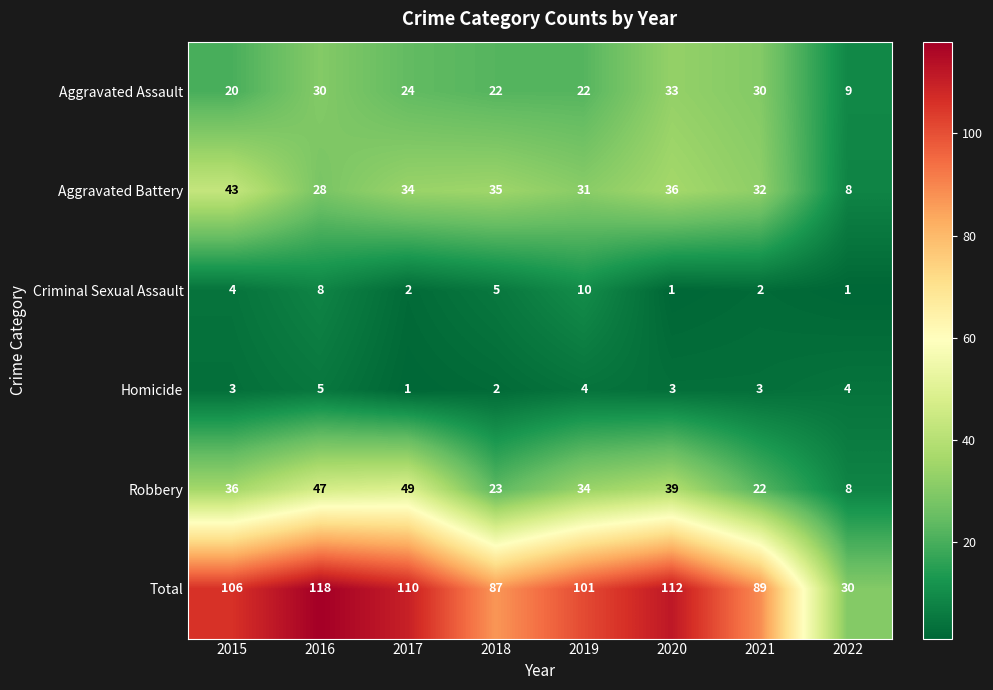

What is the sum of the Robbery values at 2021 and 2020?

61